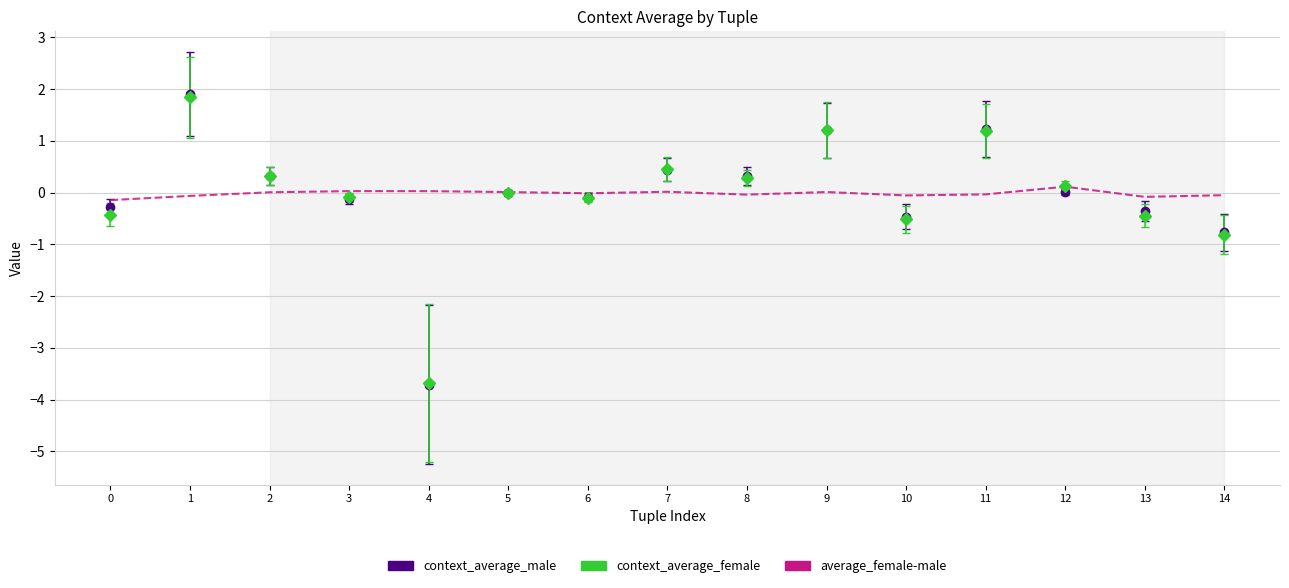

True or false: context_average_male has a value of -0.8 at 14.

True